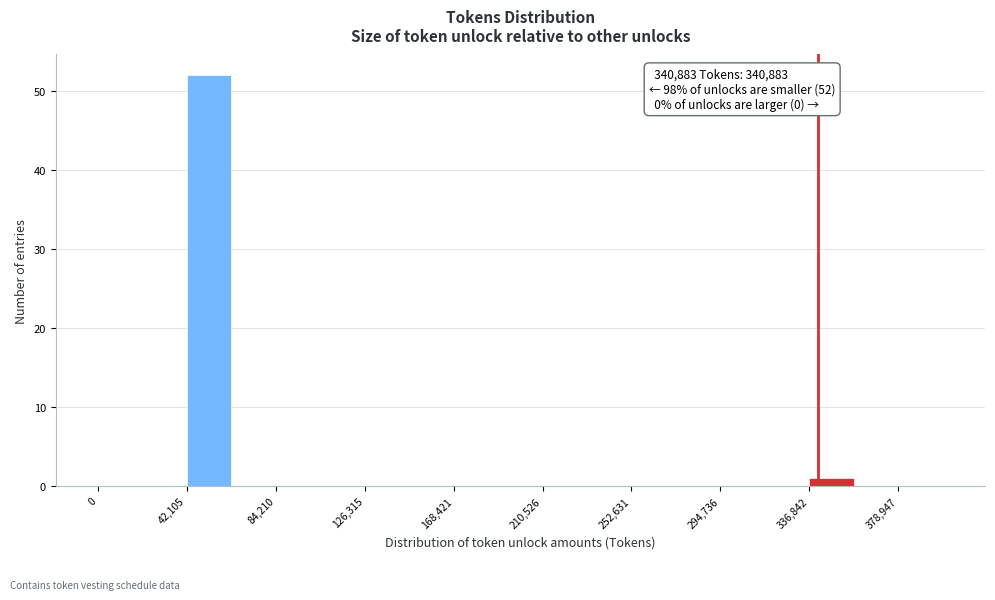

Over which range of the x-axis is the bar tallest?

40000 to 65000